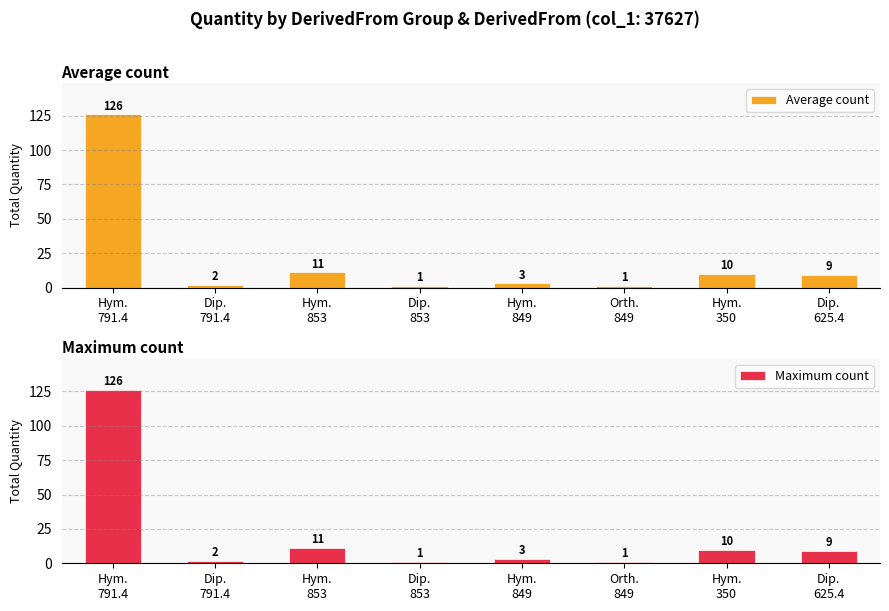

True or false: Maximum count has a value of 9 at Dip.
625.4.

True